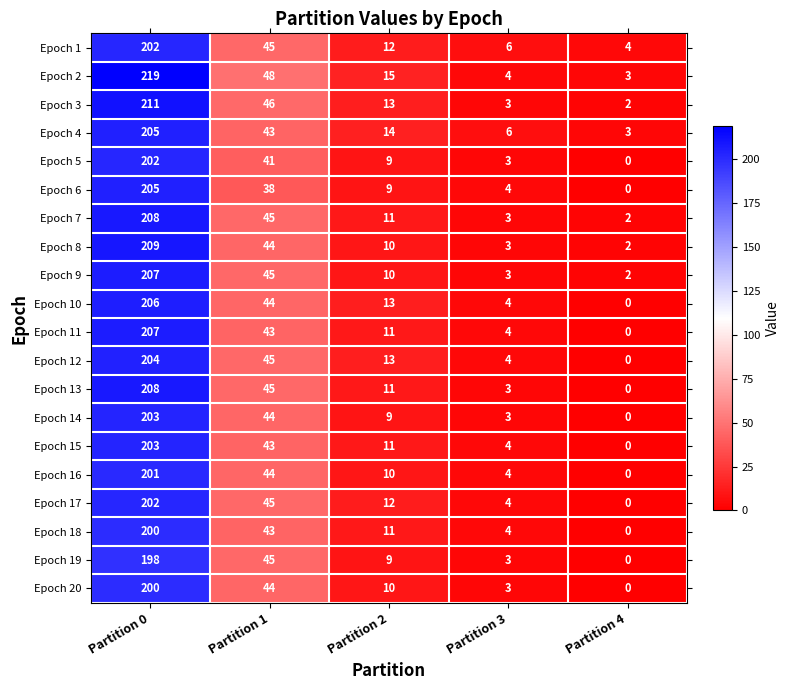

What is the sum of the Epoch 13 values at Partition 3 and Partition 2?

14